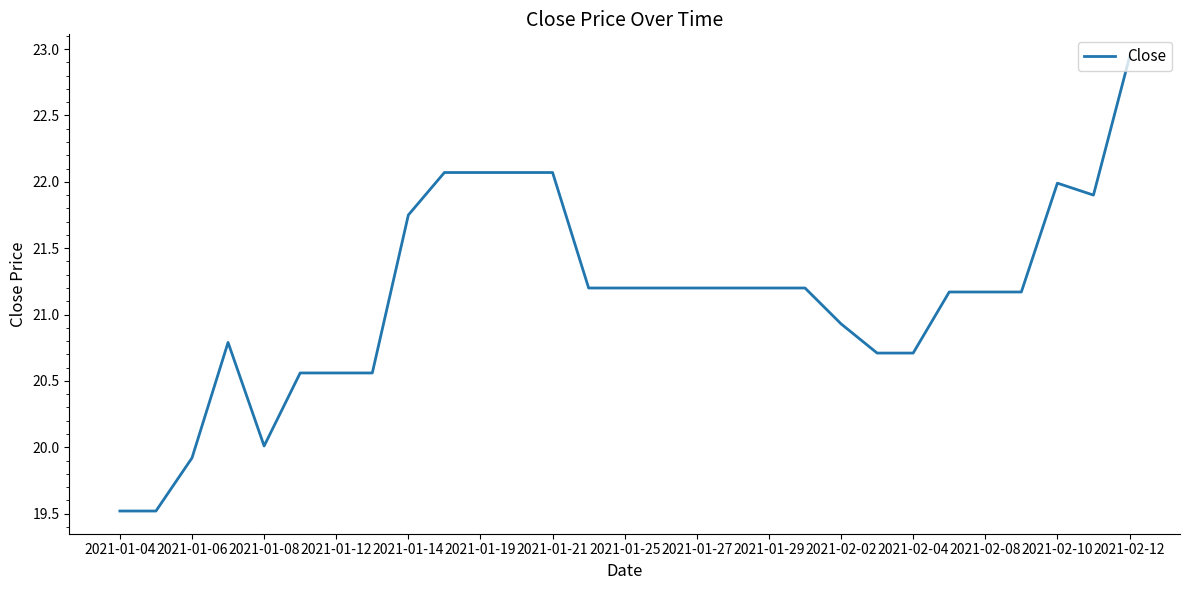

What is the minimum value shown in the chart?

19.5